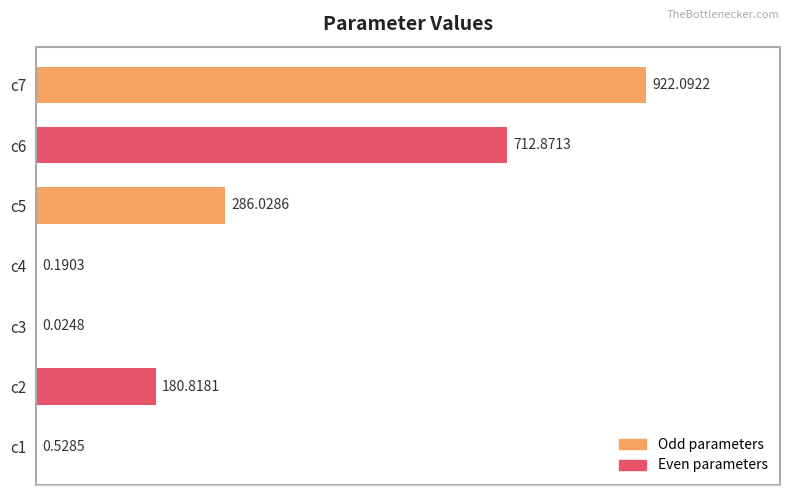

What is the sum of all values?

2102.6